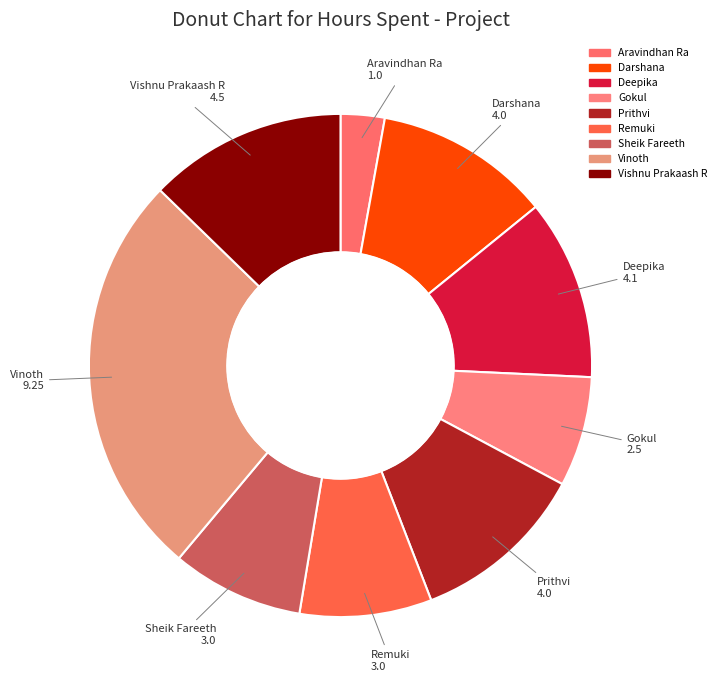

To the nearest percent, what is the difference between the largest and smallest slice percentages?

23%